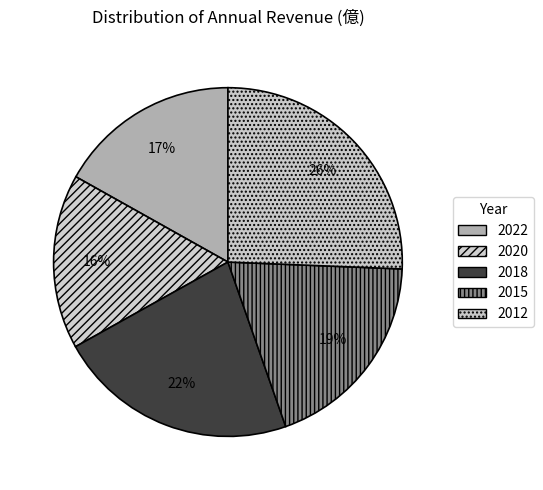

Is there a majority slice in this chart?

No